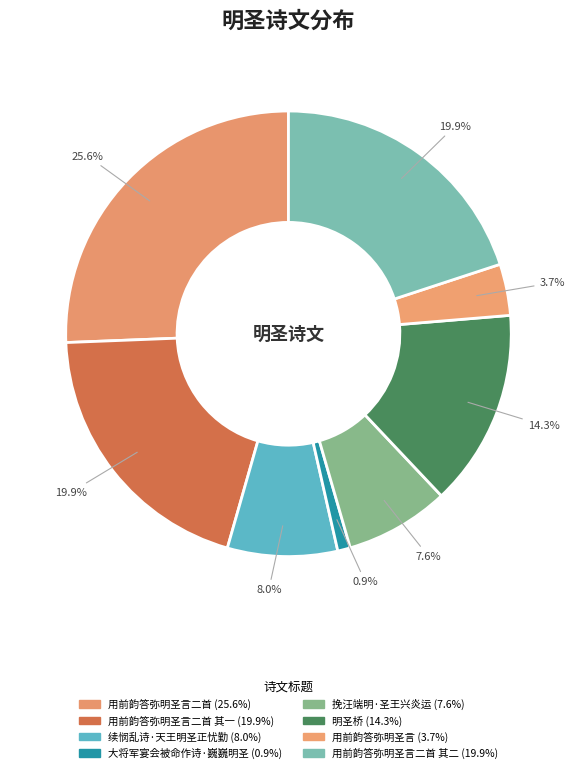

How many slices are in this pie chart?

8